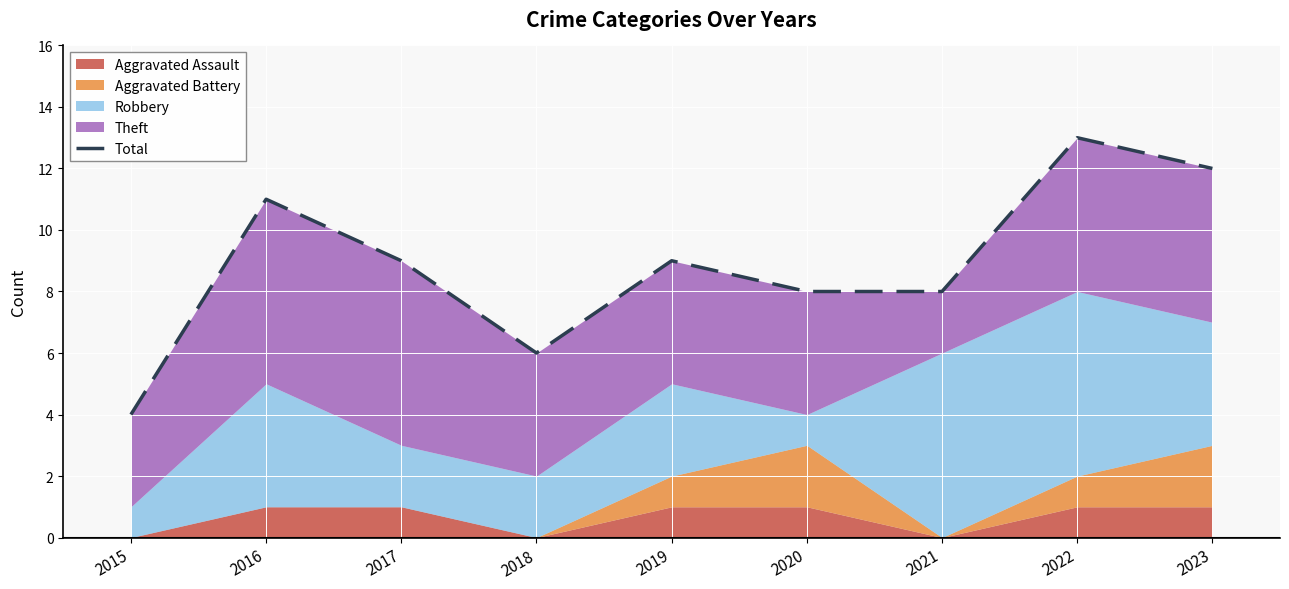

What is the minimum value shown in the chart?

4